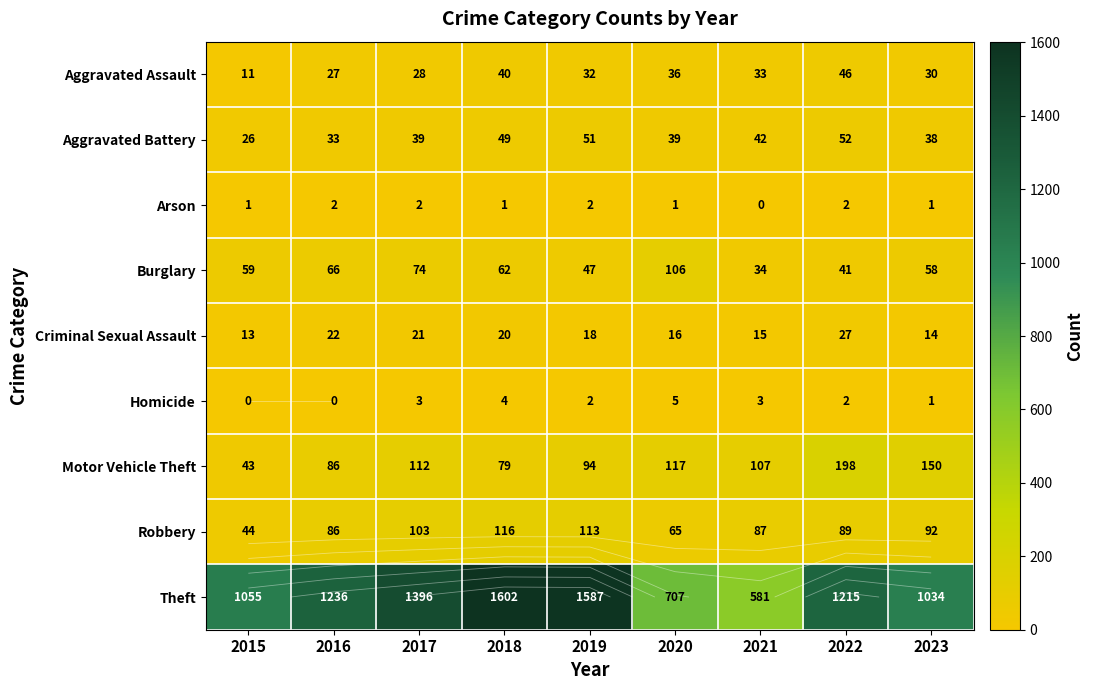

The value of Theft at 2019 is 1587. True or false?

True